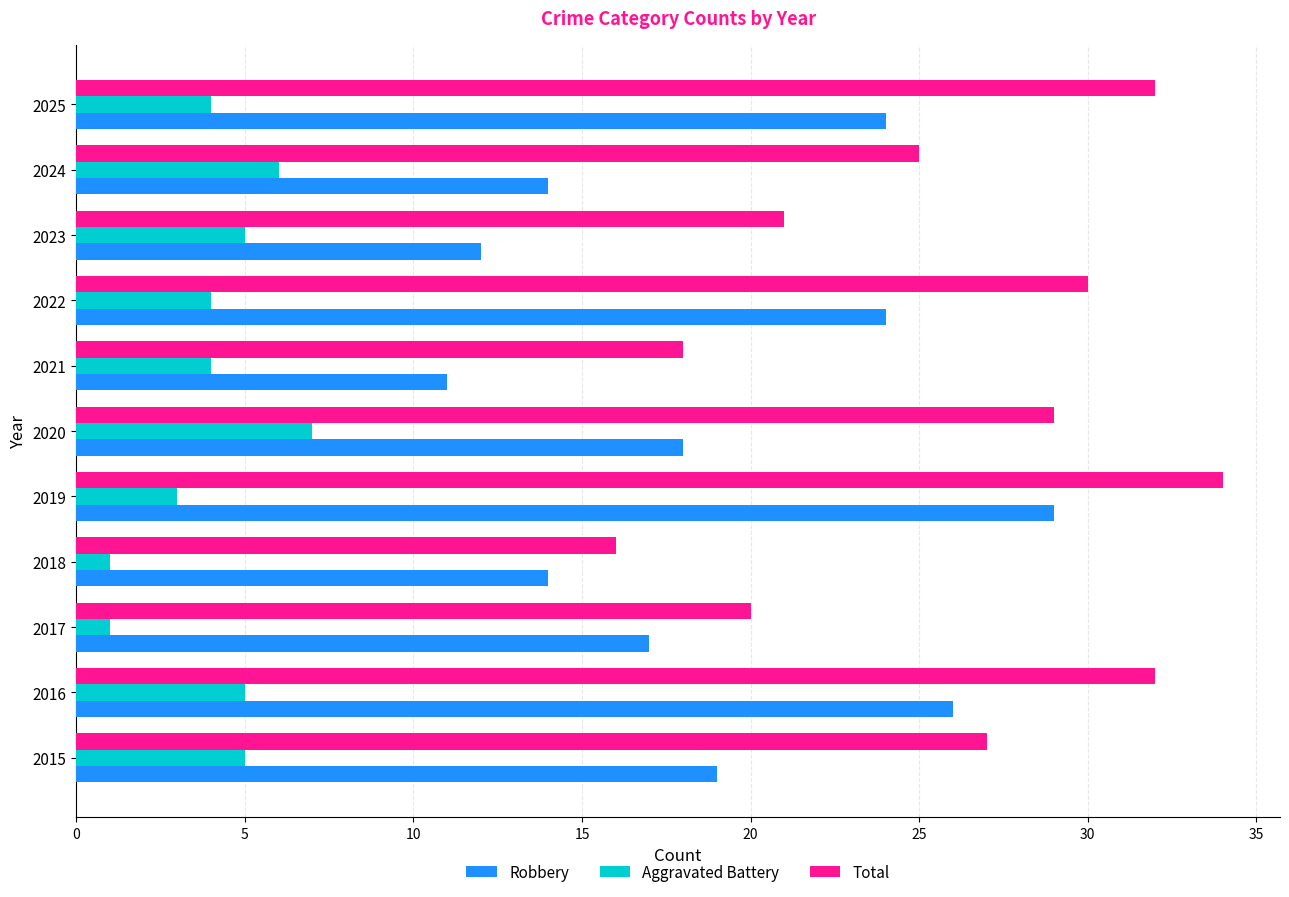

What is the difference between the second highest and minimum values in the Aggravated Battery series?

5